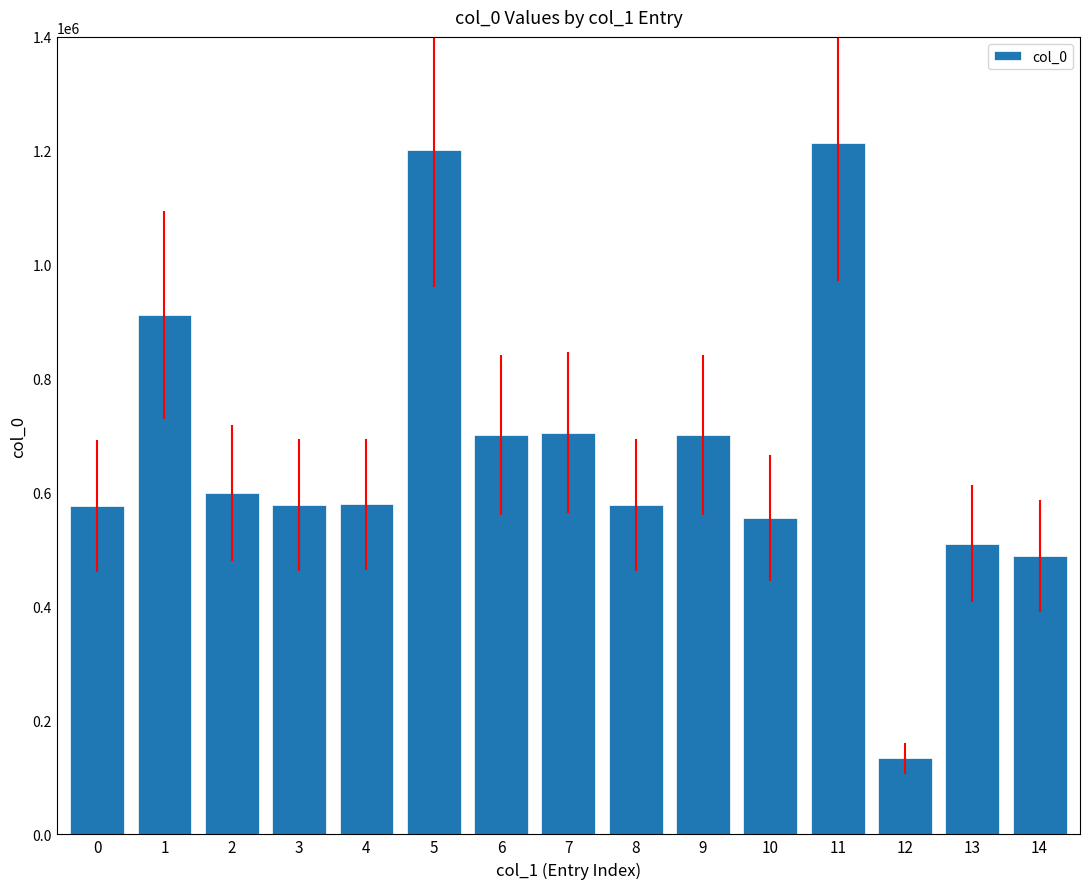

Which has a higher value, 13 or 11?

11